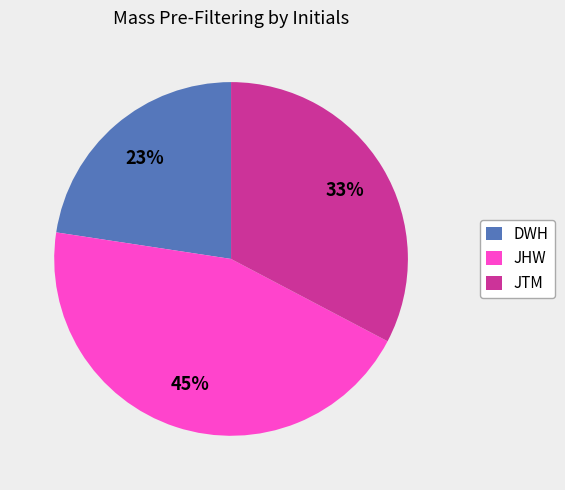

To the nearest percent, what is the combined percentage of JHW and DWH?

67%